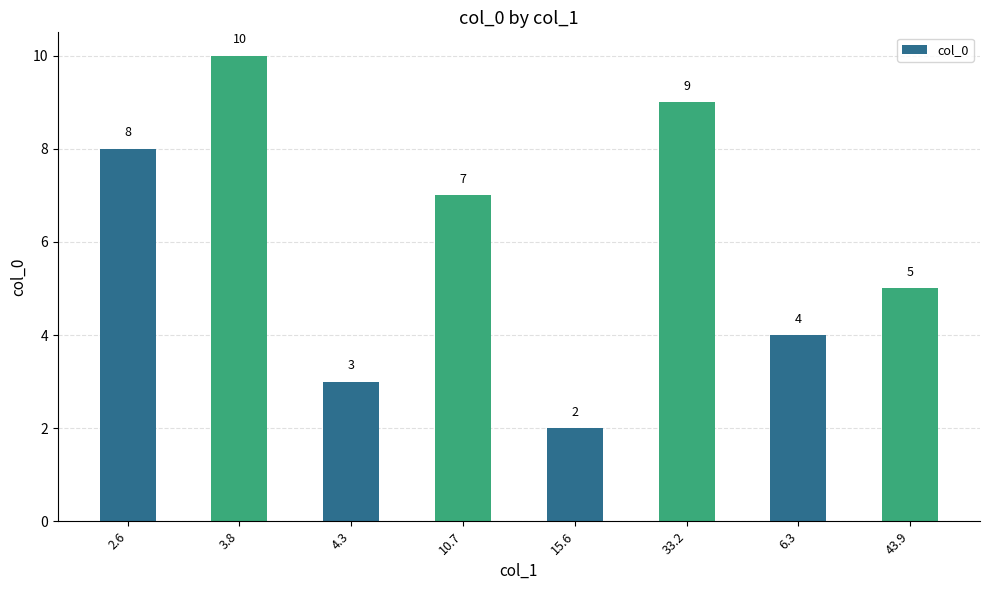

What is the greatest value displayed?

10